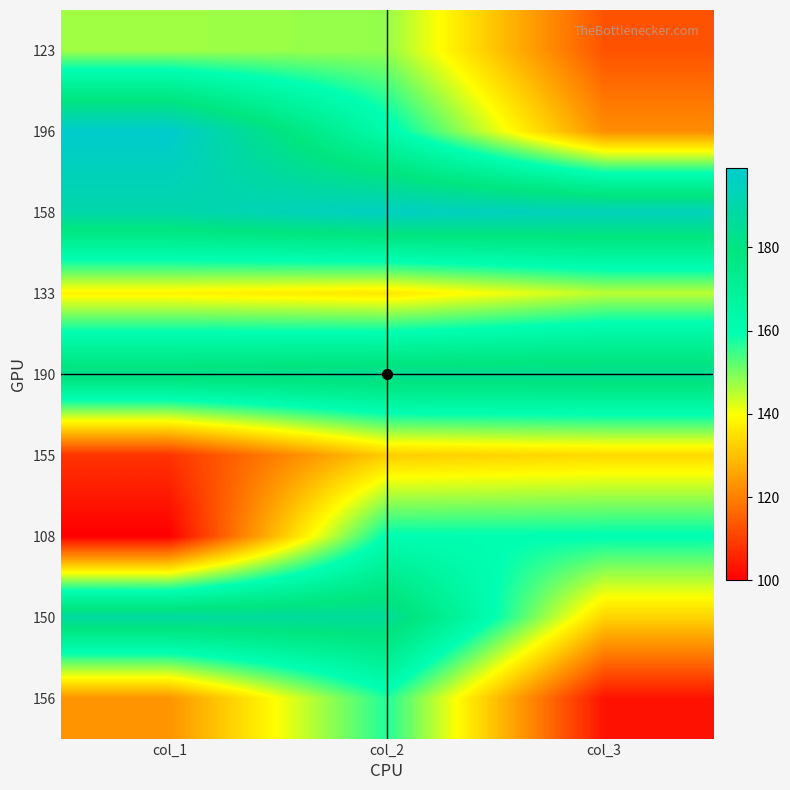

Rank the series at col_2 from highest to lowest value.

158, 150, 190, 196, 108, 156, 123, 133, 155